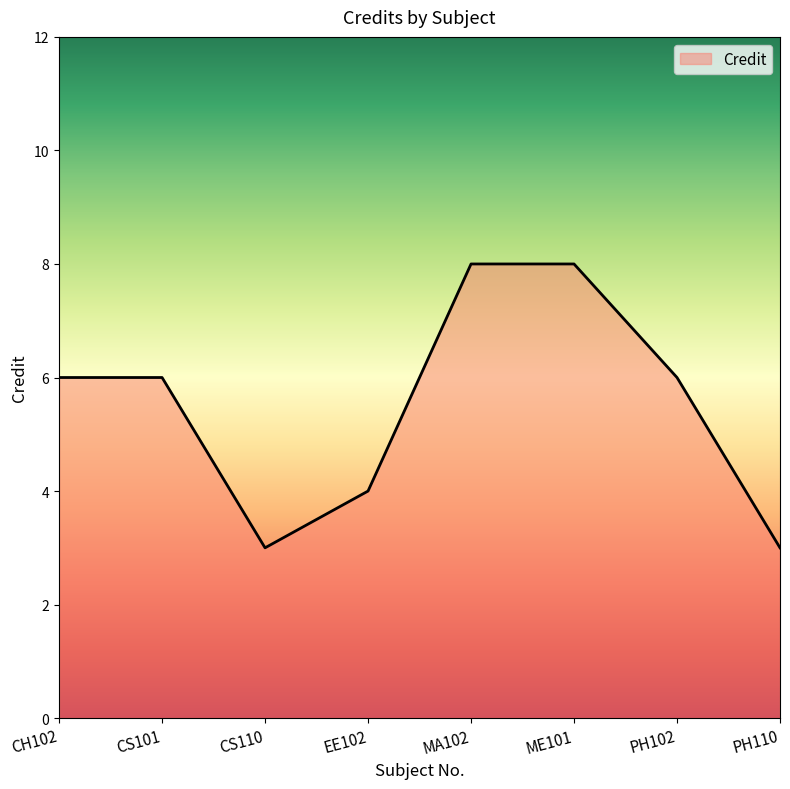

What position from the right is CS110?

6